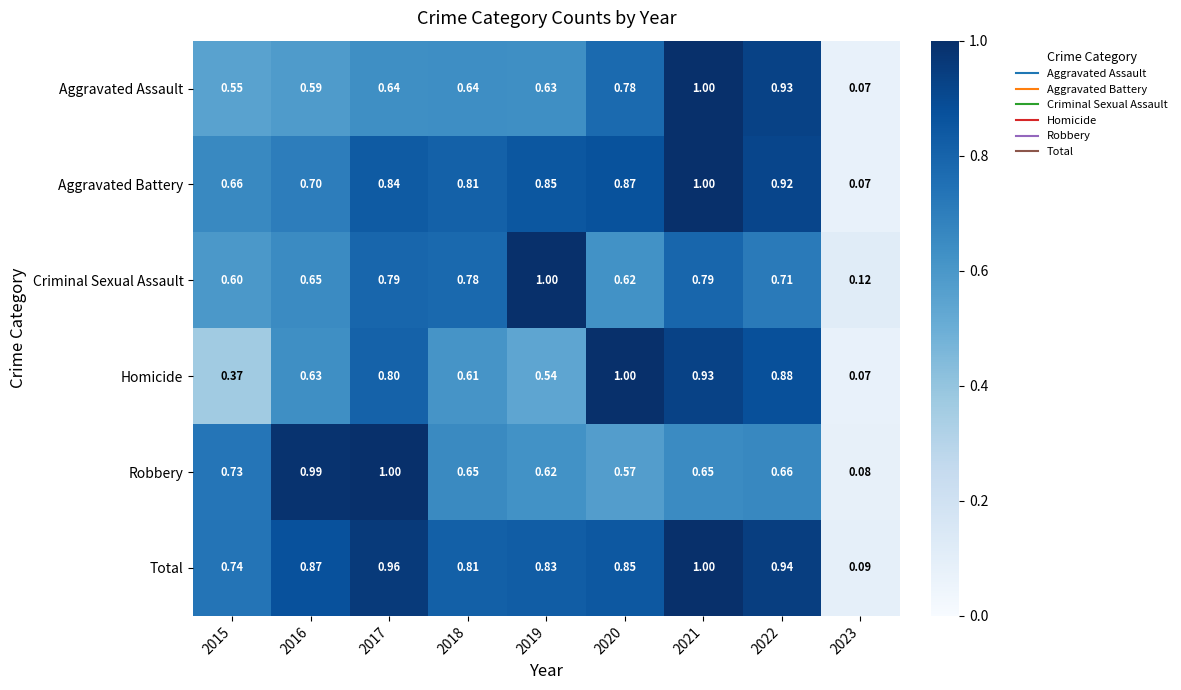

How many categories are shown in the chart?

9